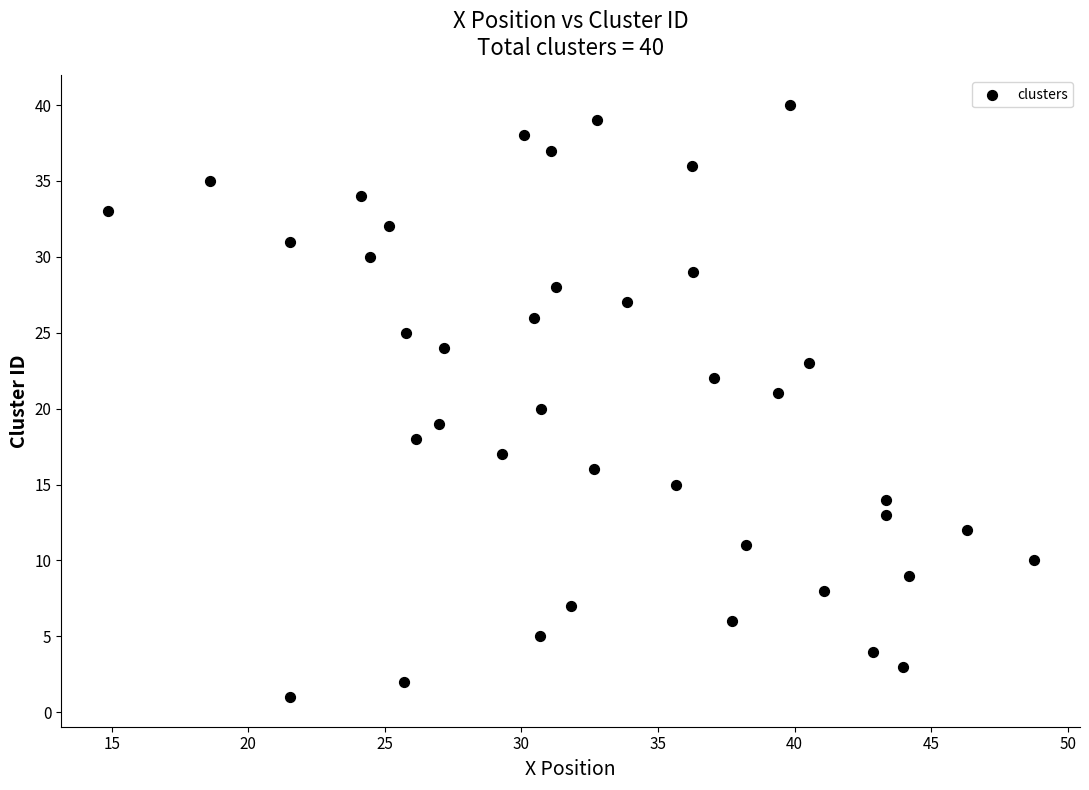

What is the range of Y values (max minus min)?

39